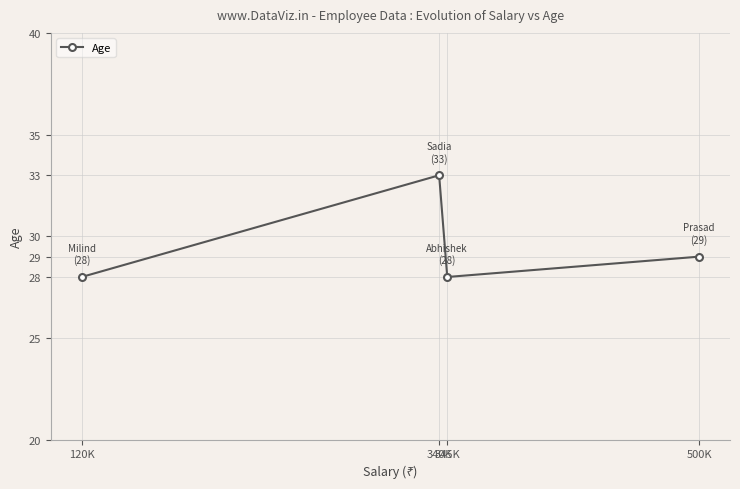

Reading left to right, extract all data points from this chart.

28	33	28	29